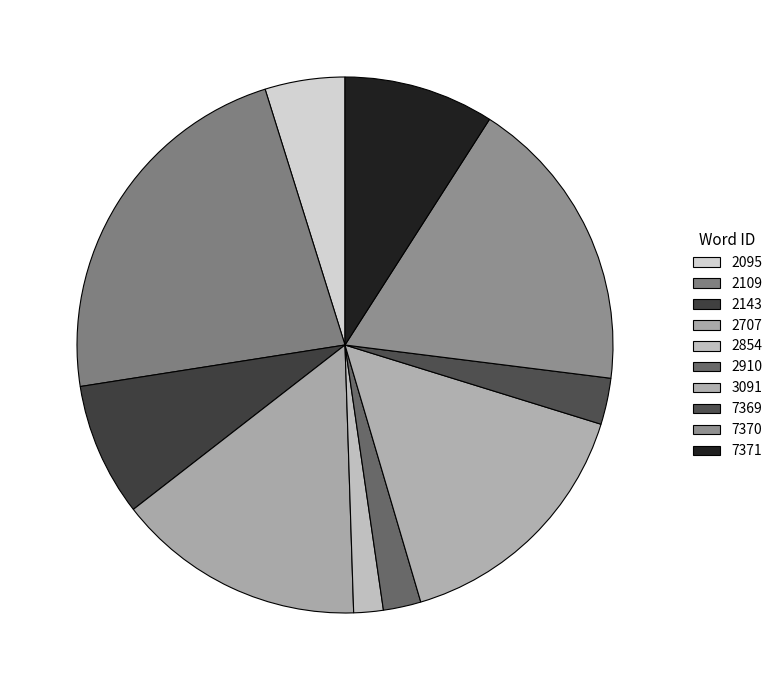

Count the number of slices in the pie.

10